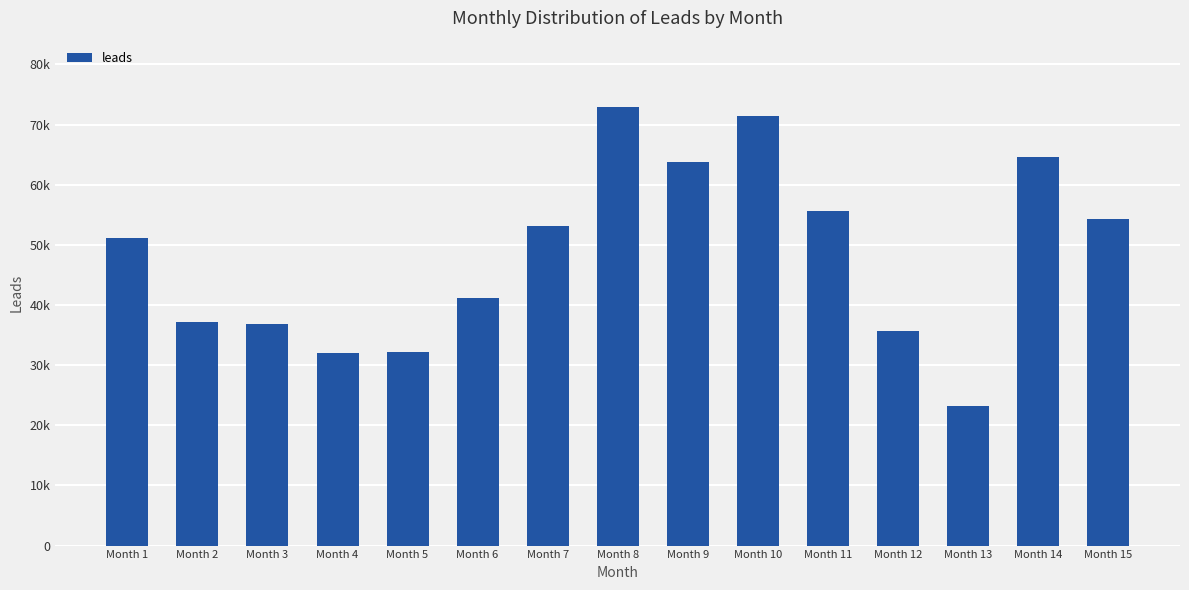

What is the difference between the values at Month 3 and Month 14?

27658